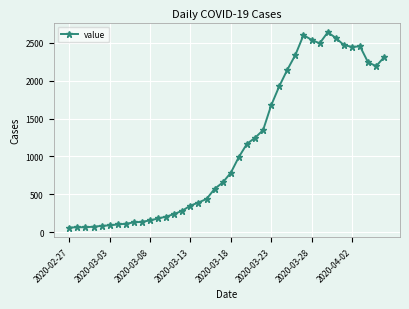

What is the smallest value displayed?

61